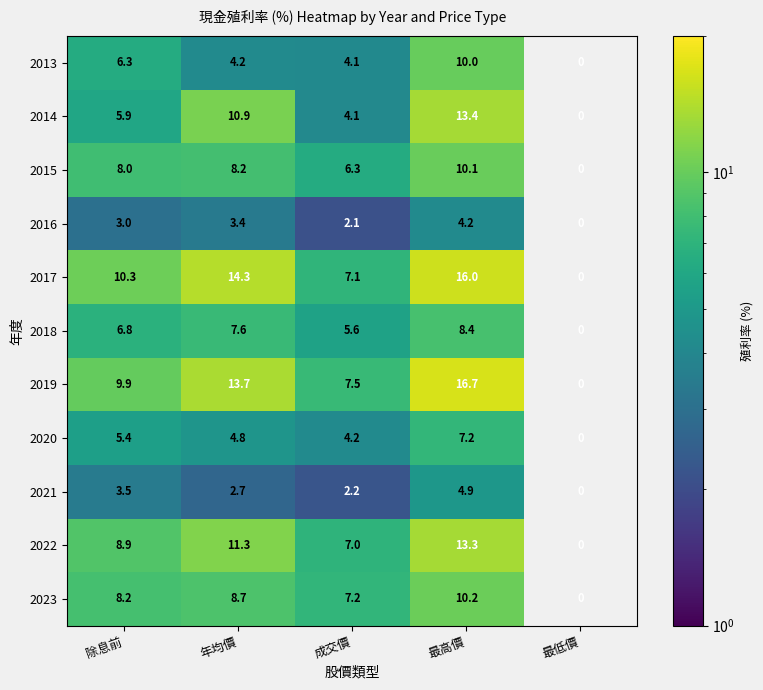

The value of 2013 at 除息前 is 6.3. True or false?

True